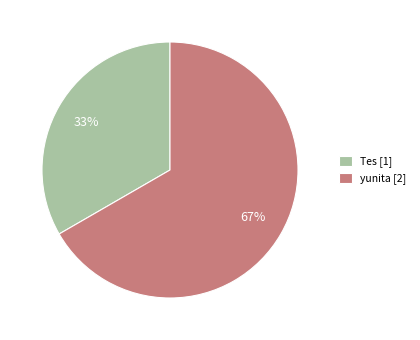

The yunita slice represents 55% of the pie. True or false?

False